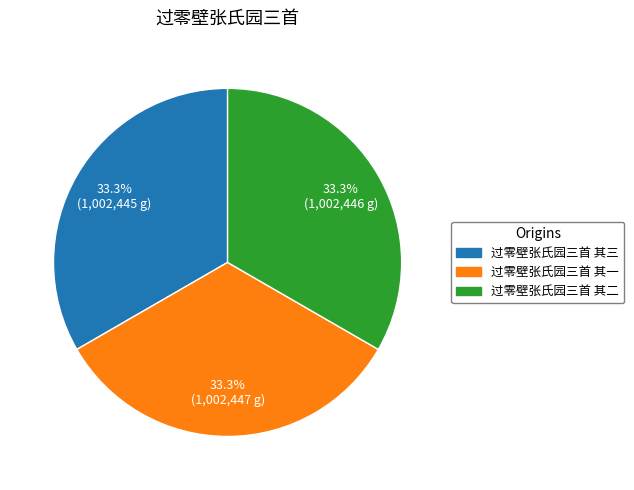

What portion of the pie excludes 过零壁张氏园三首 其三?

66.7%